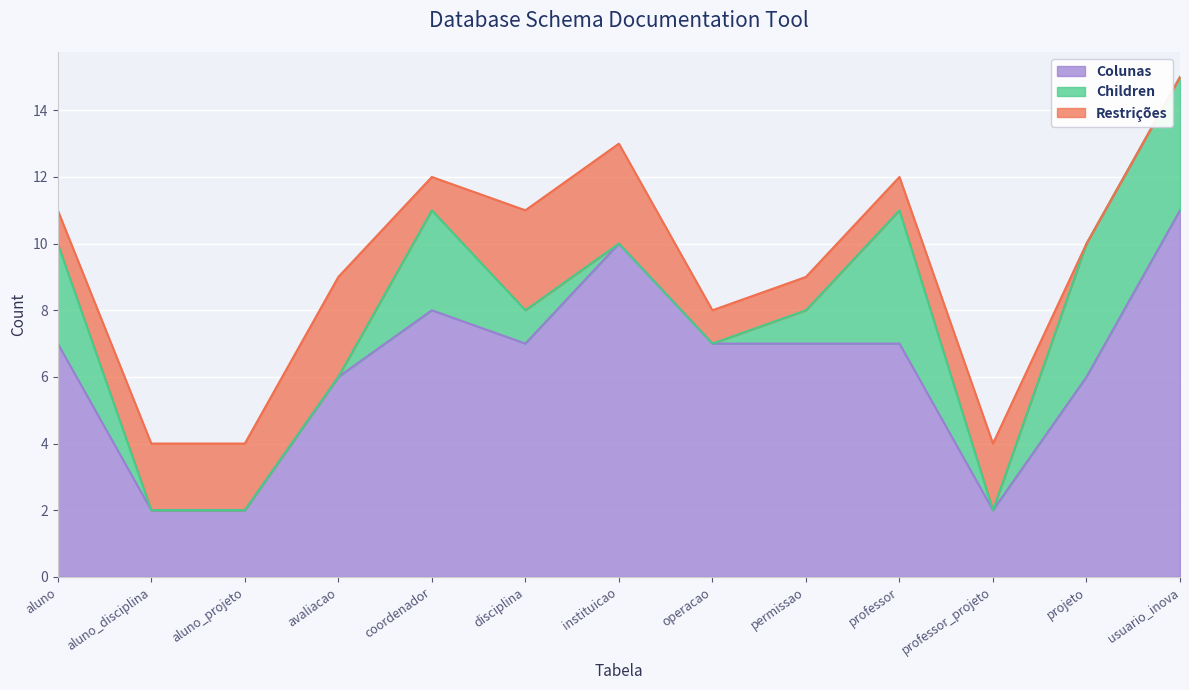

Which series has the largest range (max minus min)?

Colunas